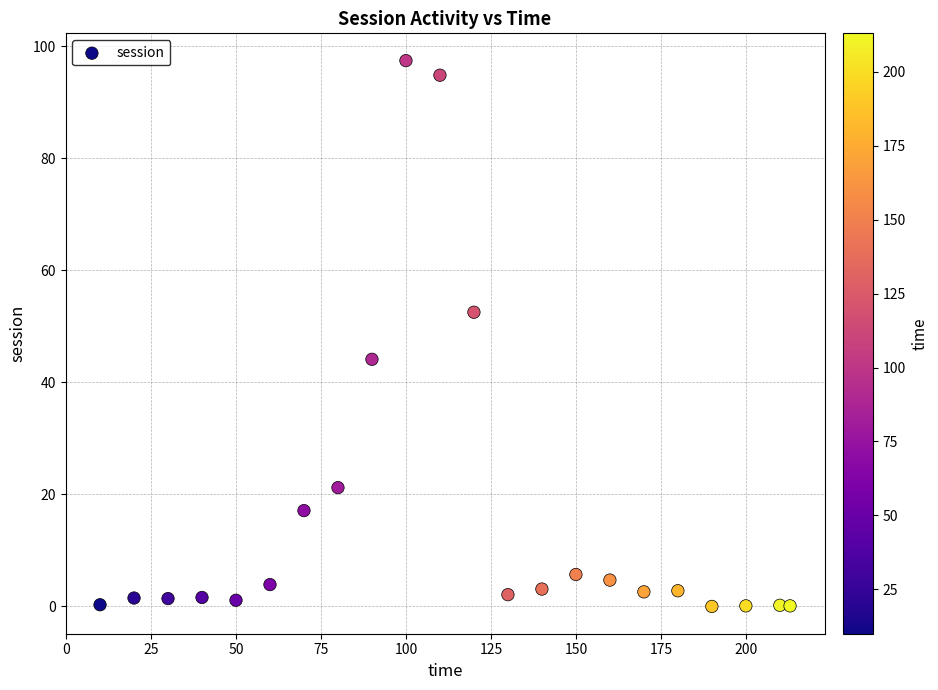

What is the range of X values (max minus min)?

203.0